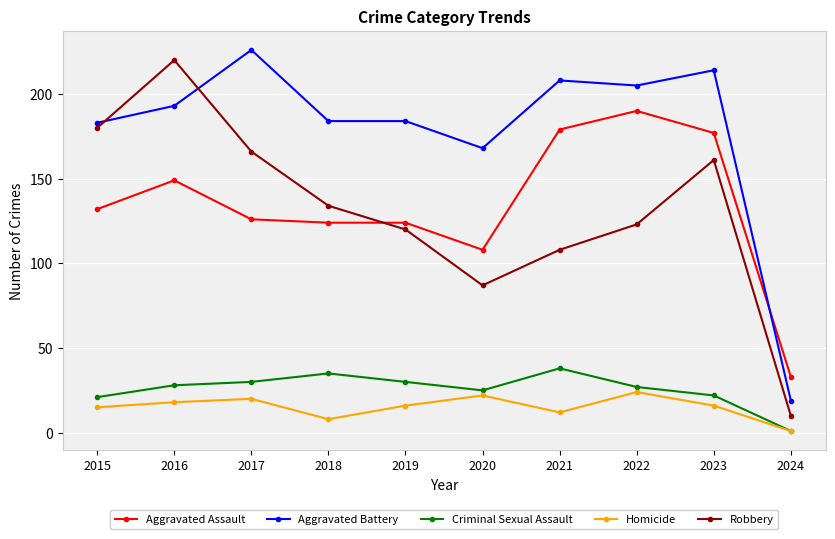

True or false: Aggravated Battery and Aggravated Assault intersect in this chart.

True